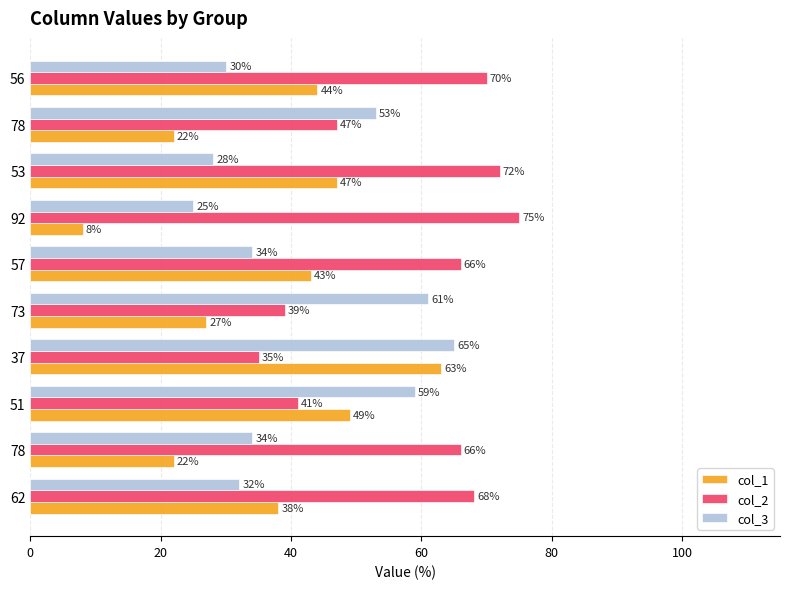

How many data points in col_1 are less than 43?

5